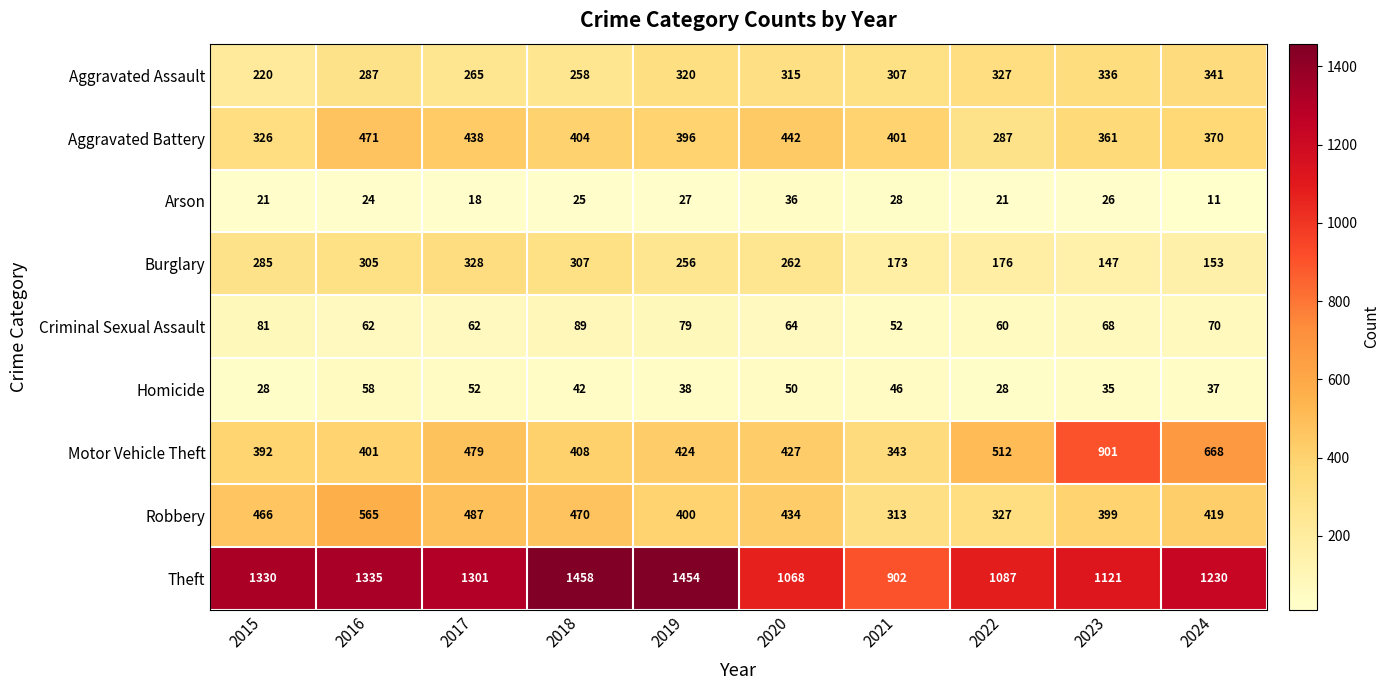

What is the spread (max minus min) of values at 2019?

1427